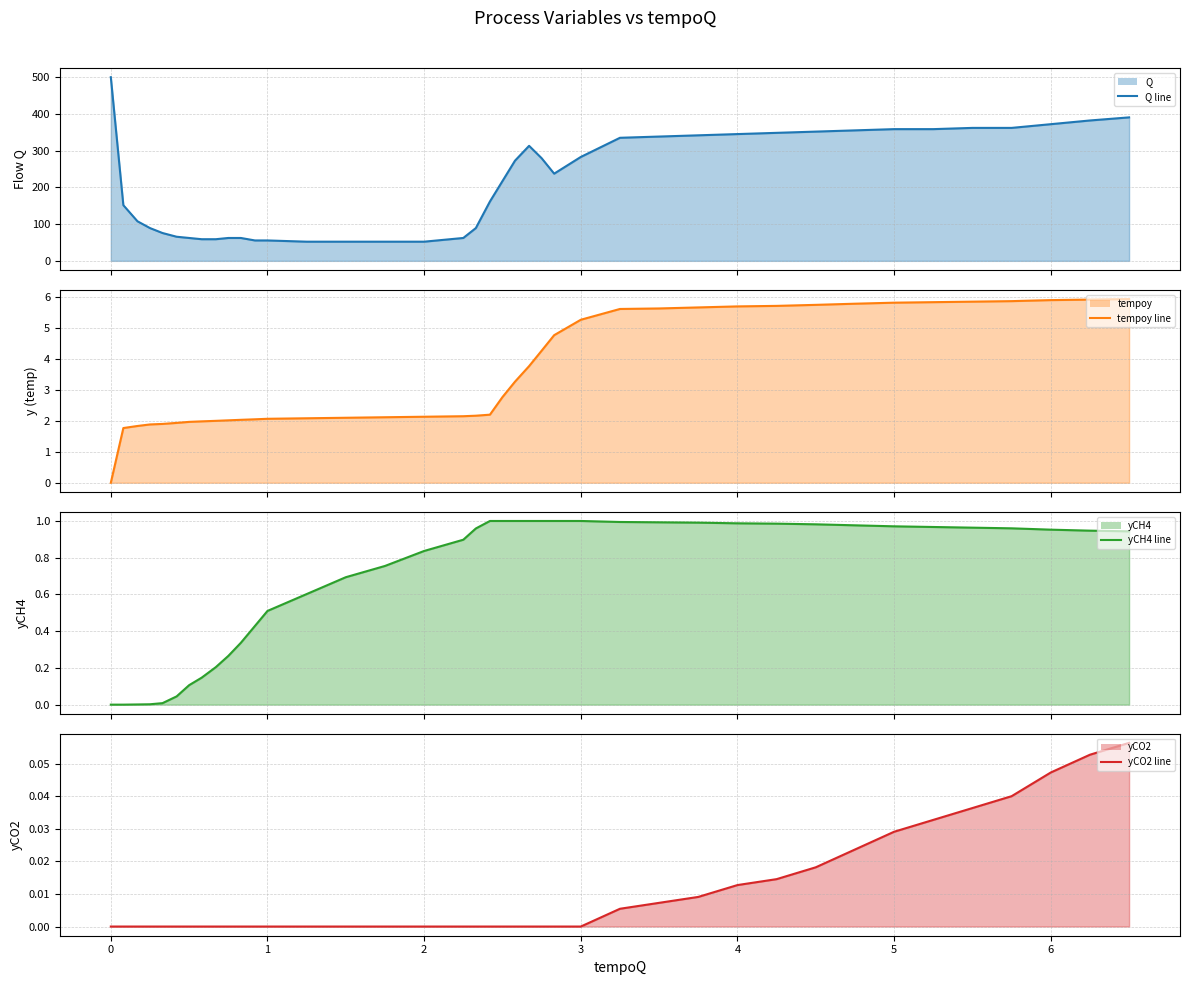

Is the value of Q line at 36 greater than the value of yCO2 line at 18?

Yes